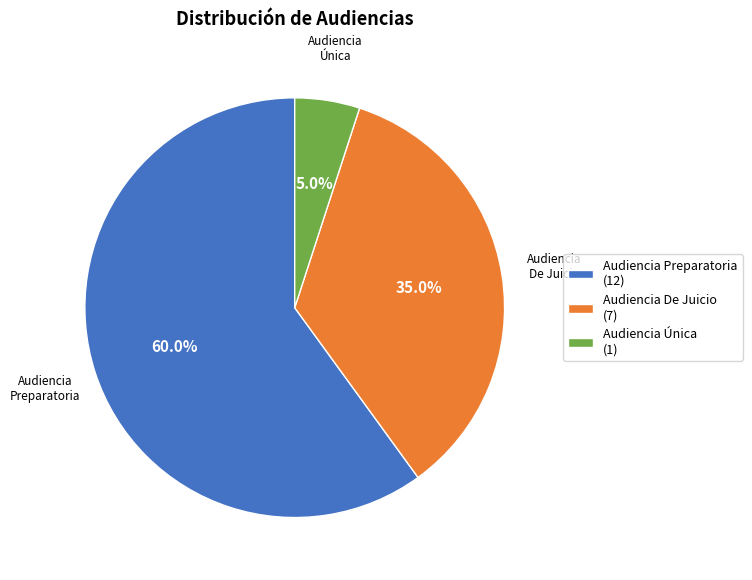

Which has a higher value, Audiencia De Juicio or Audiencia Preparatoria?

Audiencia Preparatoria